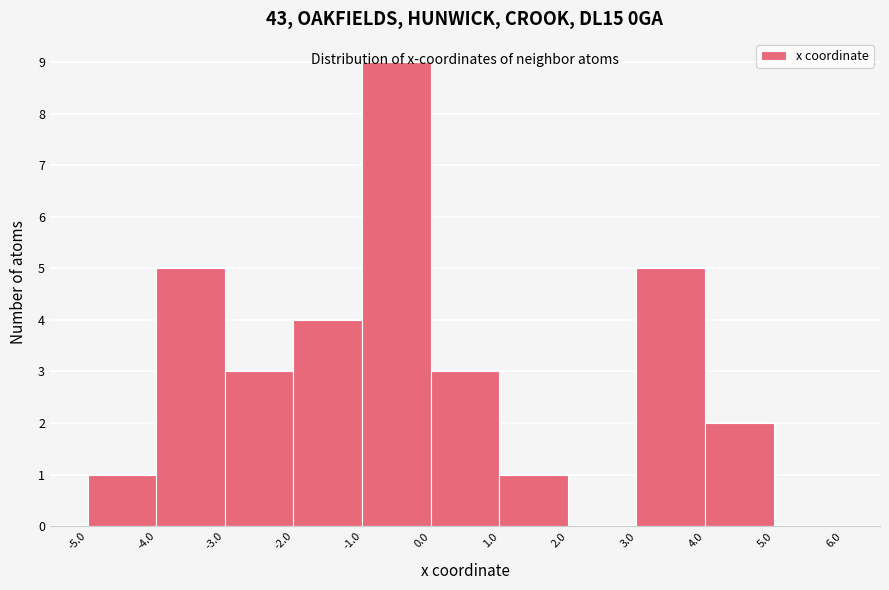

Reading left to right, transcribe this chart: for each bar, give the range it covers on the x-axis and its height. The values are not printed on the chart, so give them approximately, as read against the axis.

-5.0 to -4.0: 1
-4.0 to -3.0: 5
-3.0 to -2.0: 3
-2.0 to -1.0: 4
-1.0 to 0.0: 9
0.0 to 1.0: 3
1.0 to 2.0: 1
2.0 to 3.0: 0
3.0 to 4.0: 5
4.0 to 5.0: 2
5.0 to 6.0: 0